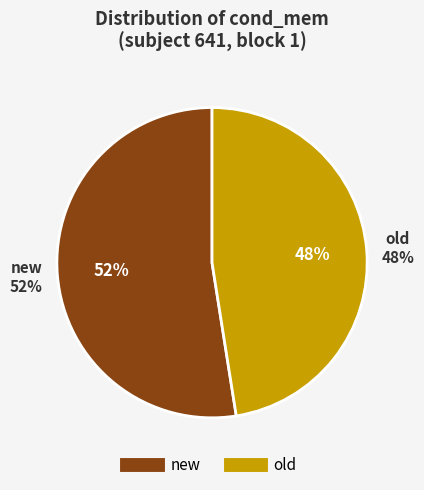

Which category has the smallest portion of the pie?

old